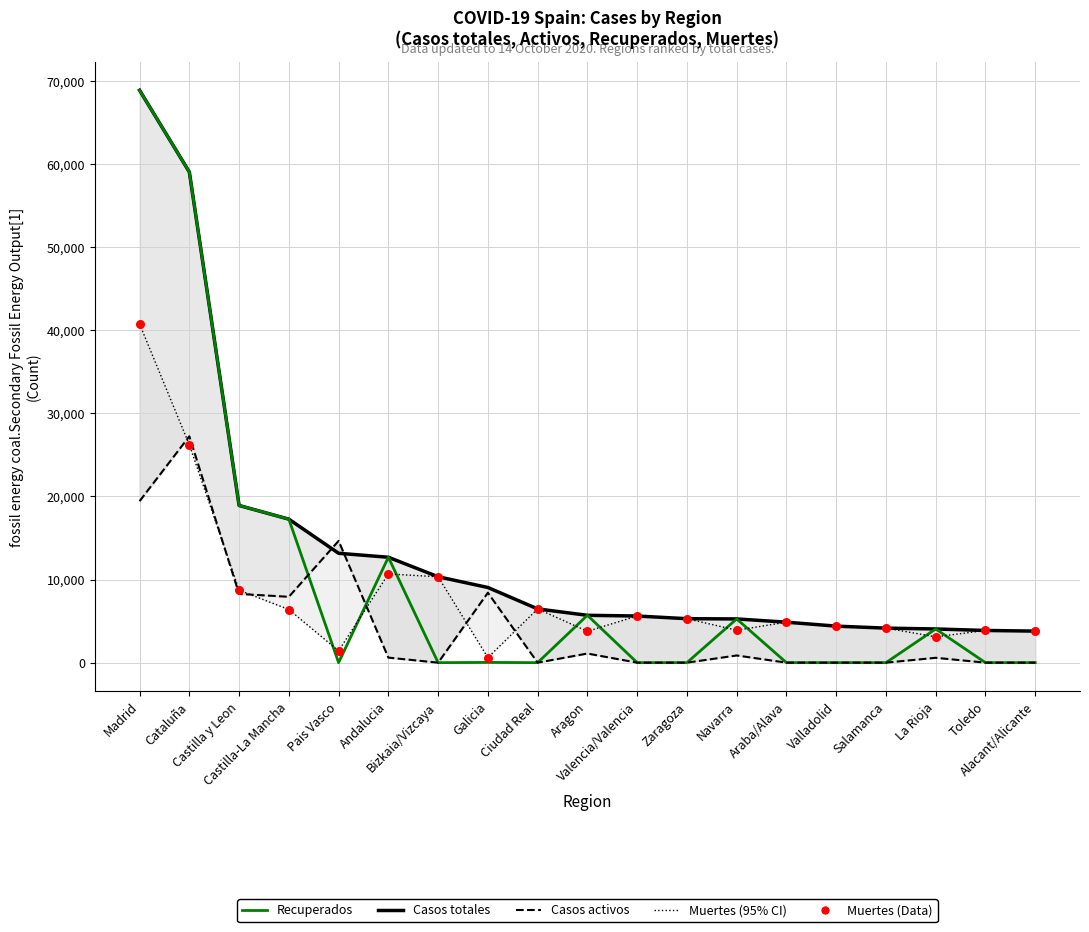

Which series reaches the minimum Y coordinate?

Recuperados